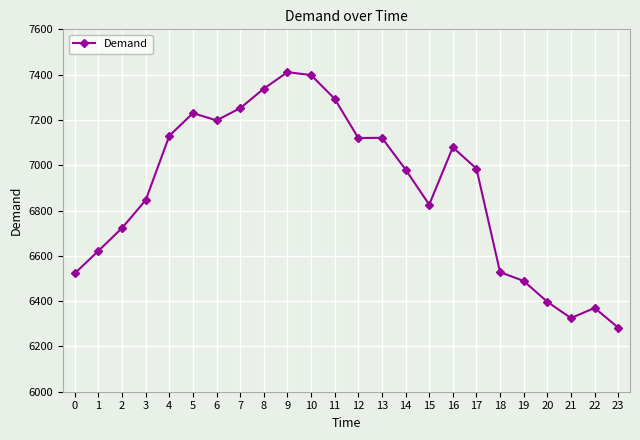

Where is the data nearest to the value 6847?

3